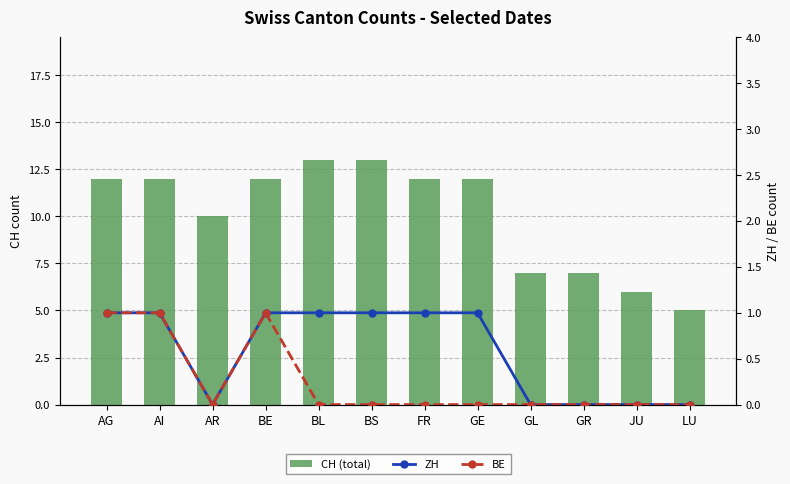

Which series changed the most between BS and GR?

CH (total)